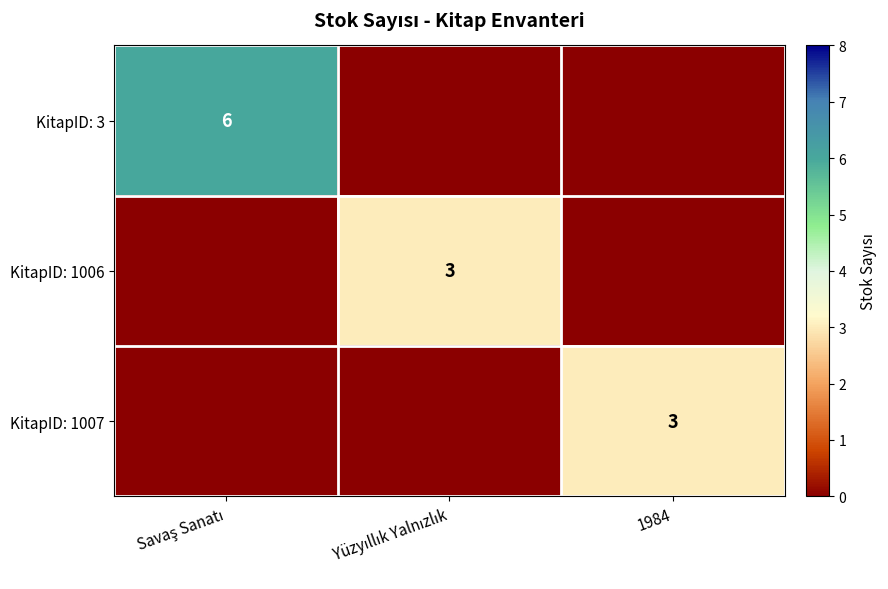

Between 1984 and Savaş Sanatı, which is larger?

Savaş Sanatı